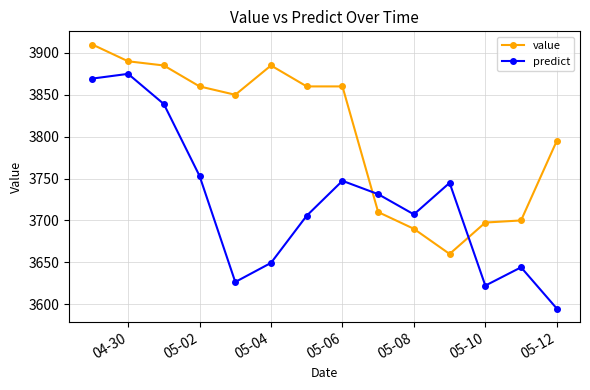

How many intersections are there between value and predict?

2